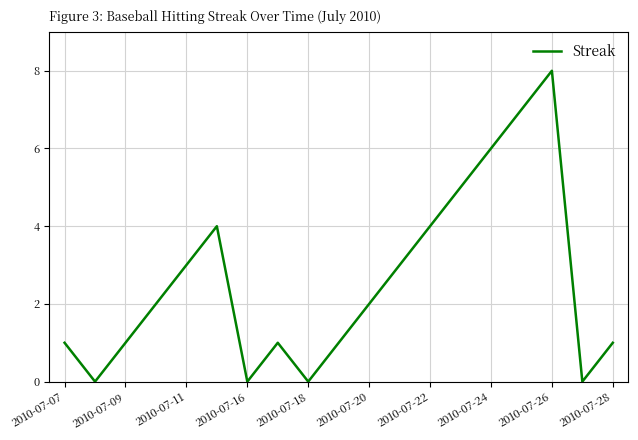

True or false: there are more than 2 points higher than both neighbors.

True